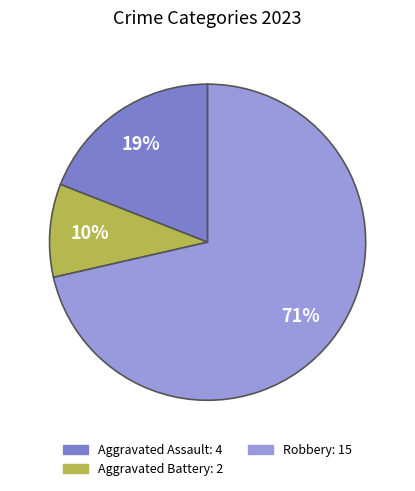

Count the number of slices in the pie.

3